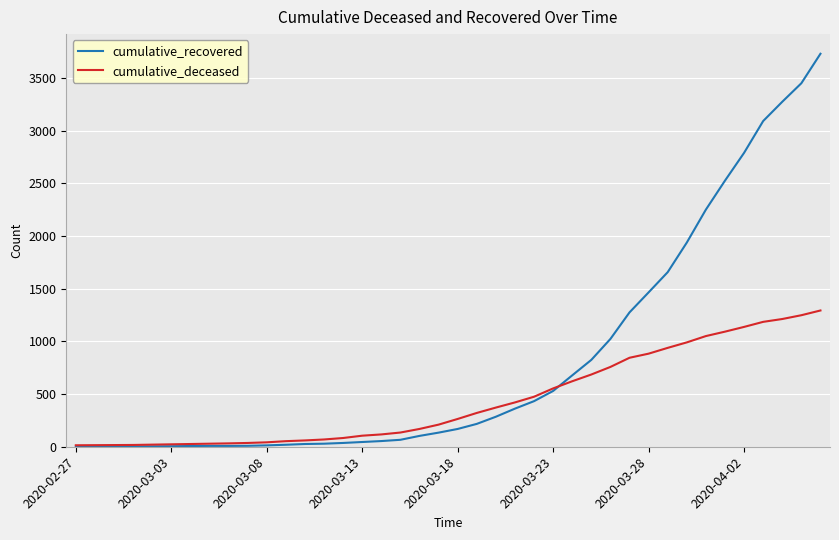

What is the difference between the second highest and minimum values in the cumulative_recovered series?

3450